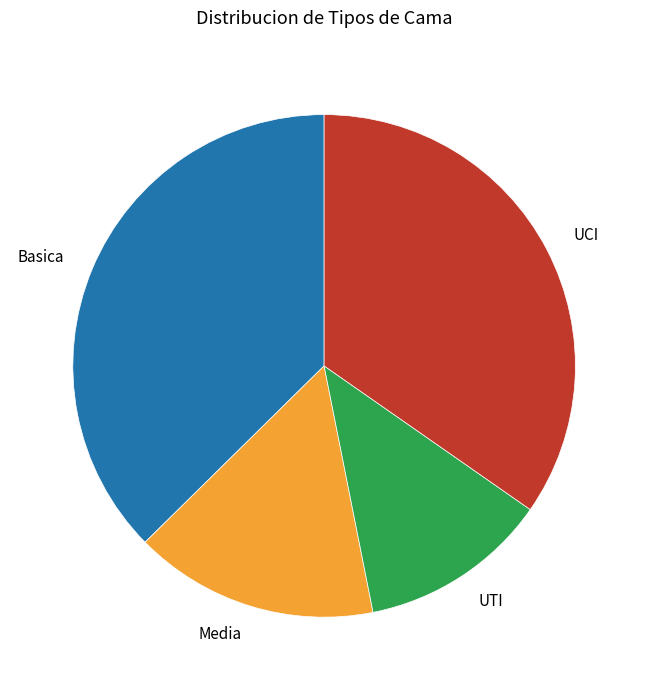

Is there any slice that represents more than half of the pie?

No